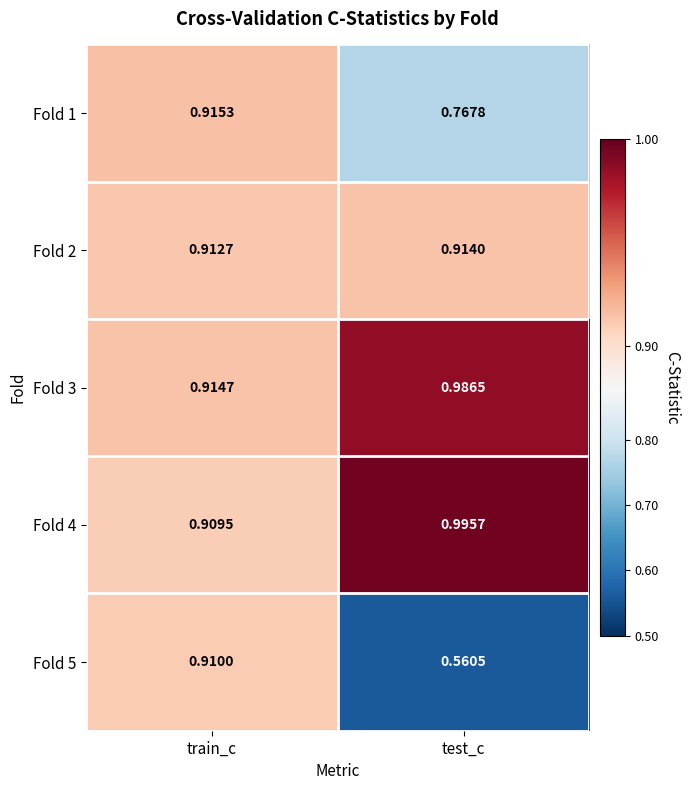

Is the value of Fold 5 at train_c greater than the value of Fold 1 at train_c?

No